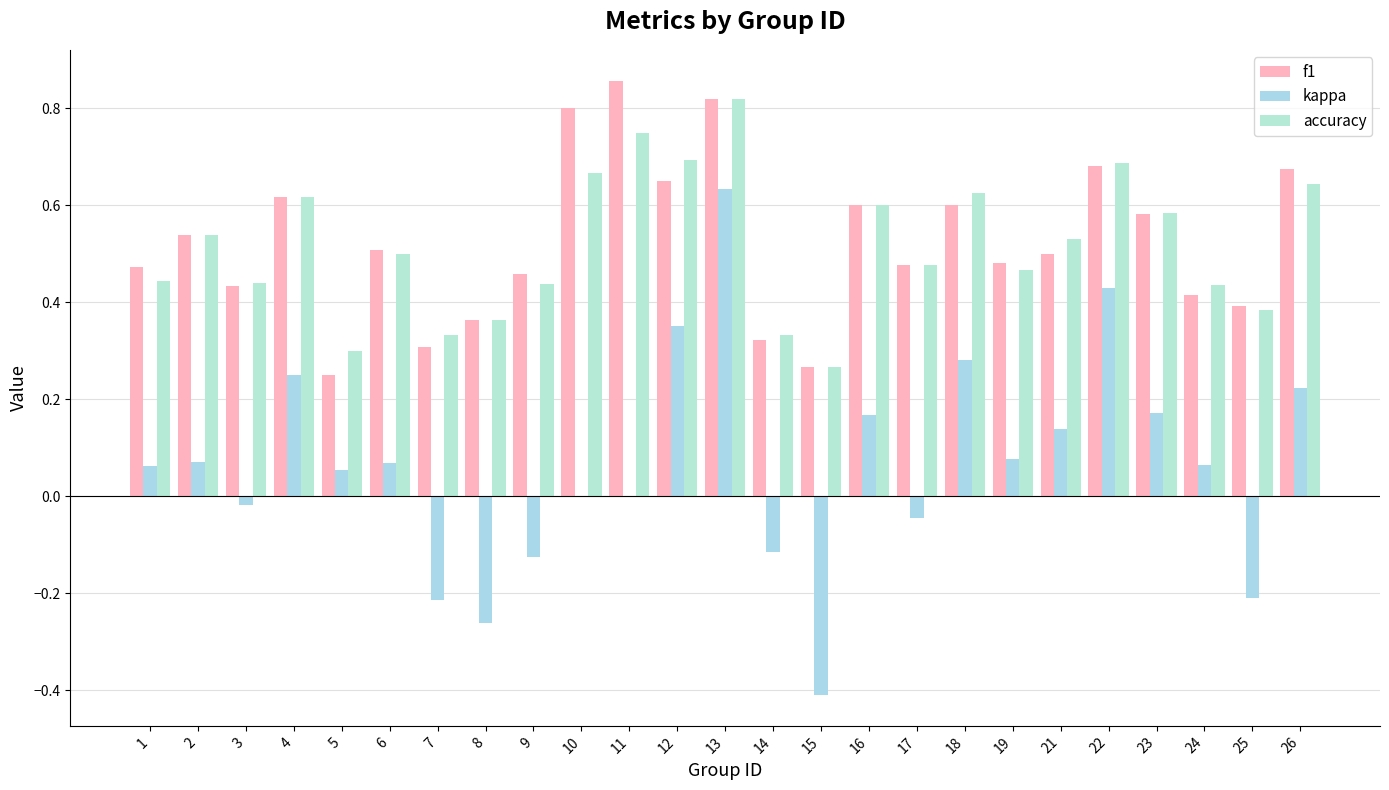

Which series has the largest total across all categories?

f1